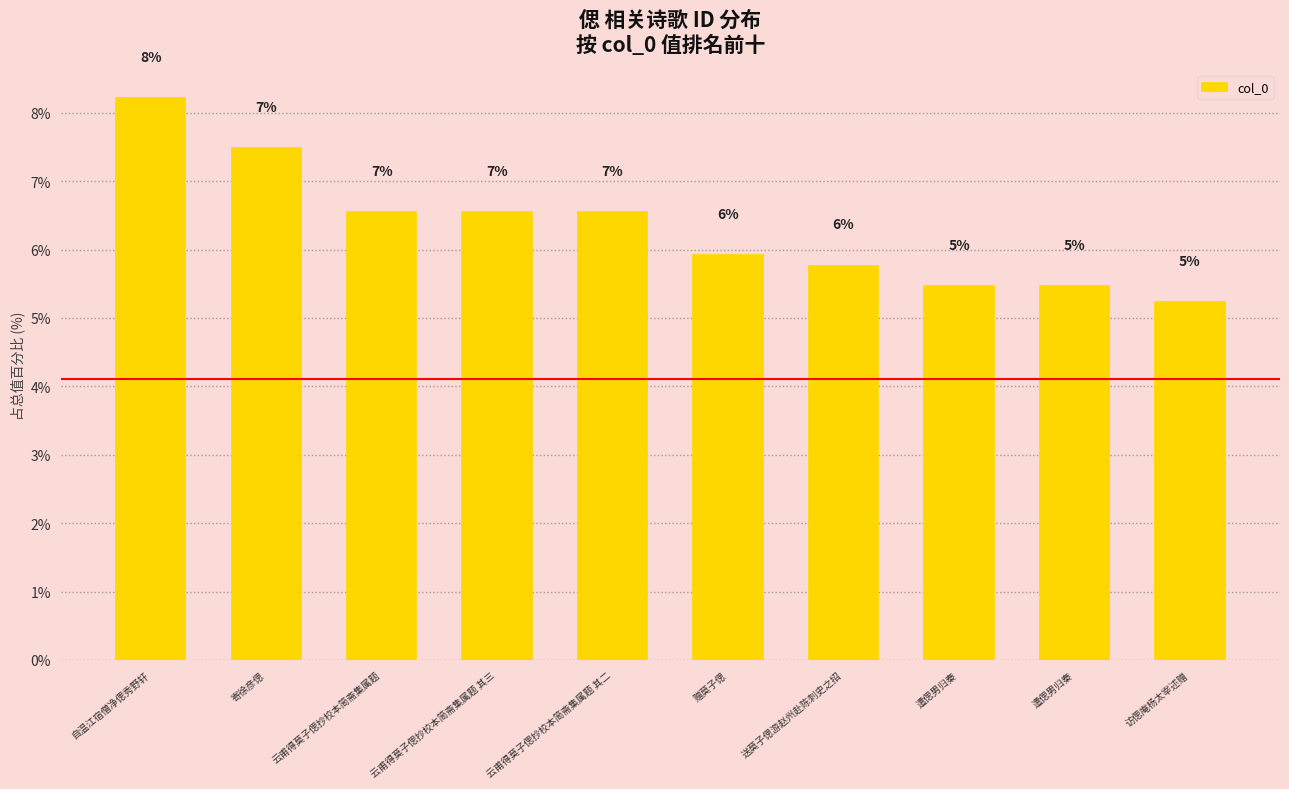

What is the minimum value shown in the chart?

5.2